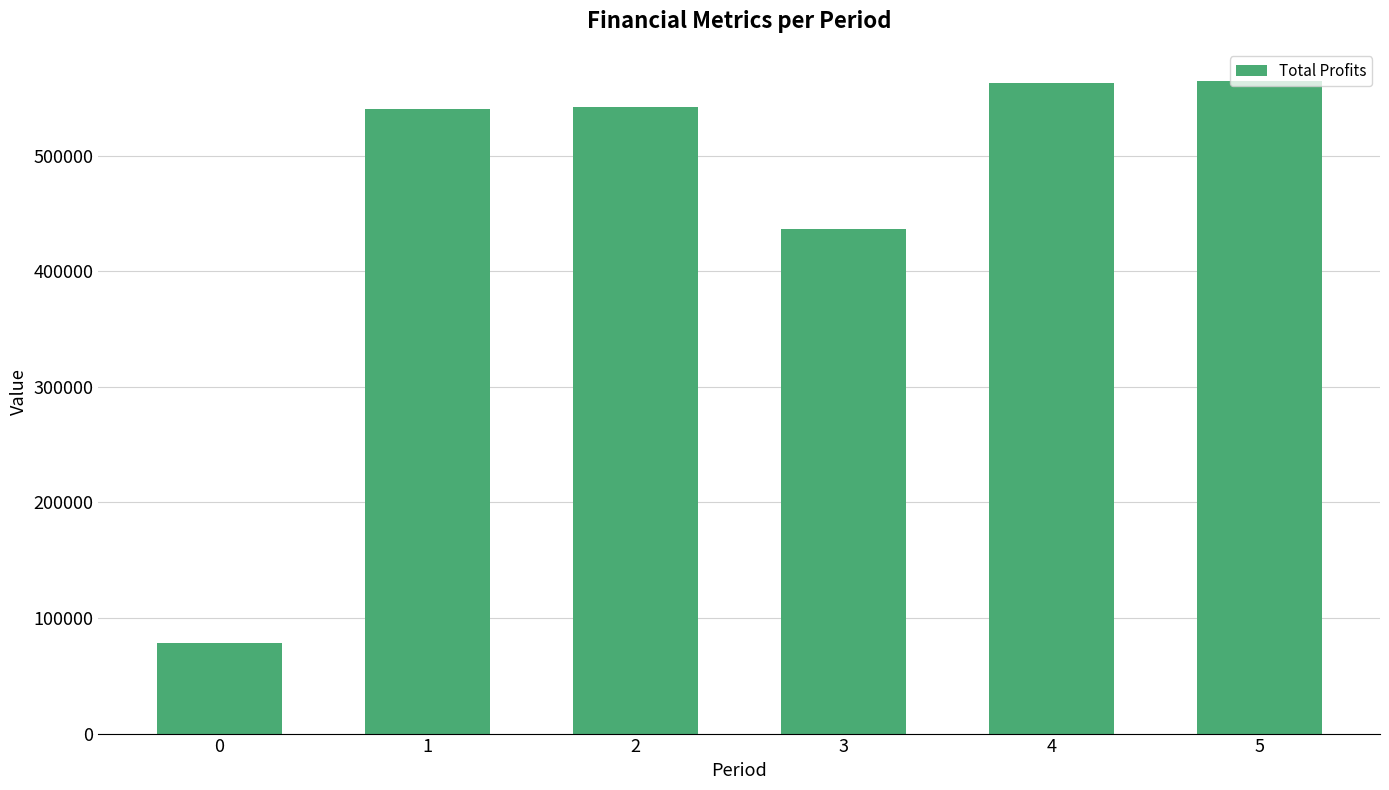

The value at 5 is 564211.8. True or false?

True